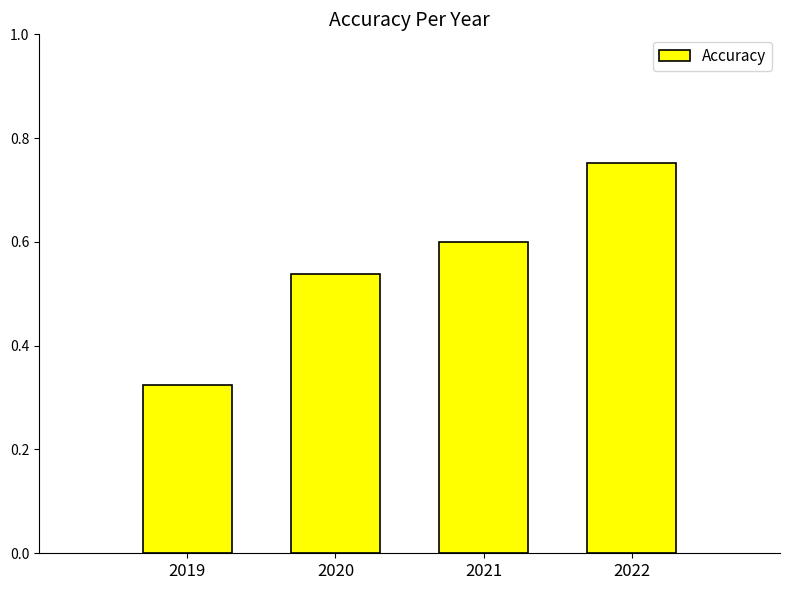

At which category does the chart reach its minimum across all series?

2019